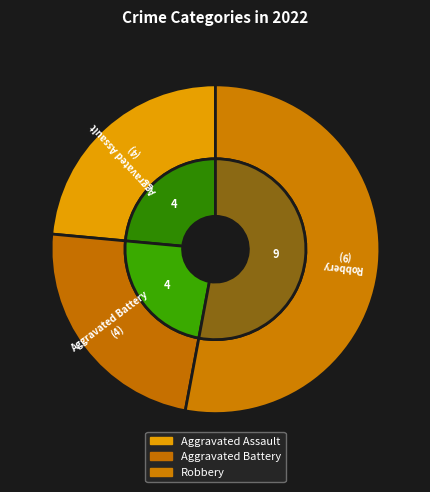

Which slice represents more than half of the pie?

Robbery